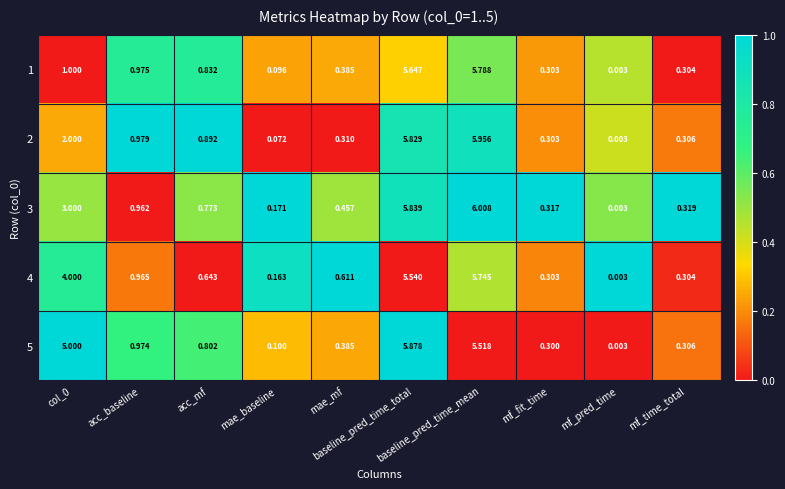

Count the number of categories in the chart.

10